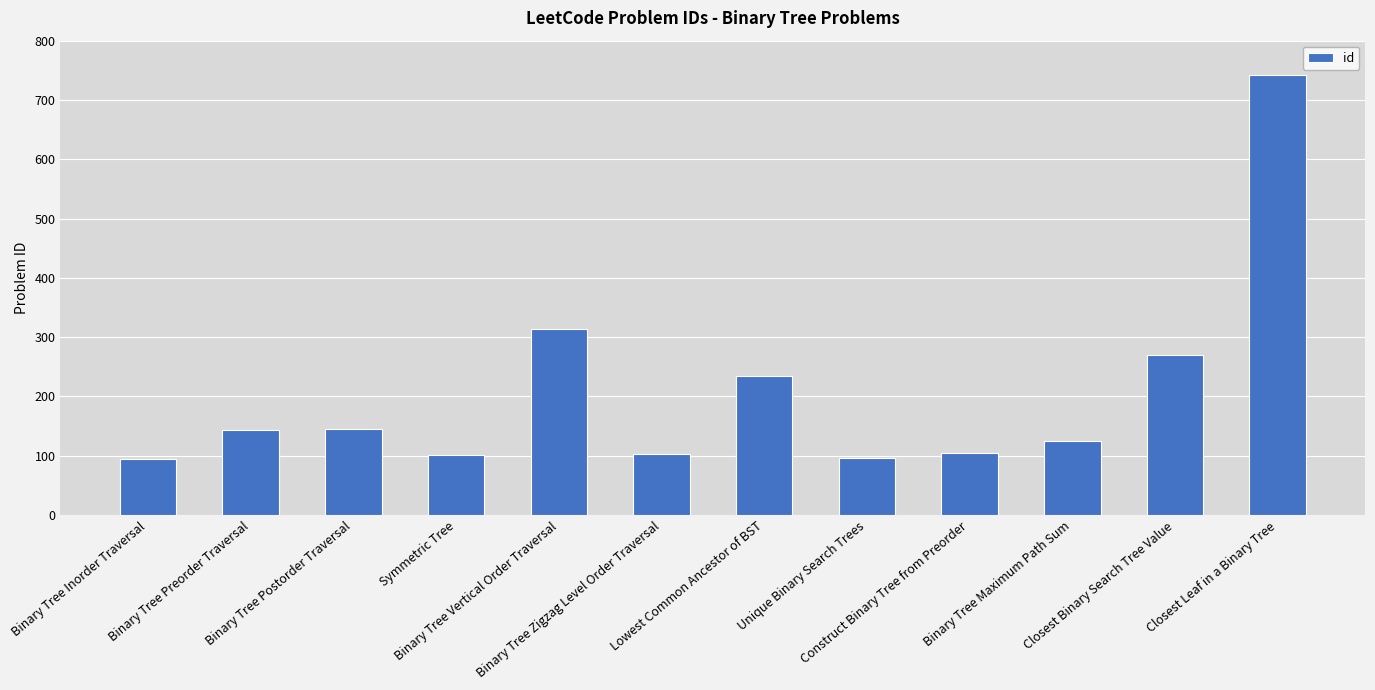

What is the minimum value shown in the chart?

94